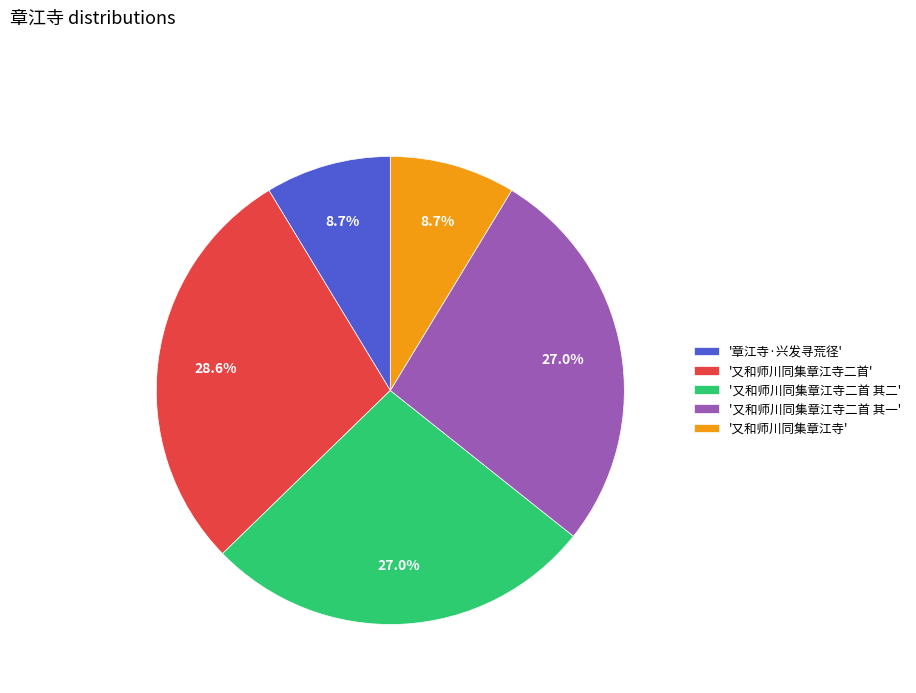

Does '又和师川同集章江寺' represent more than half of the total?

No